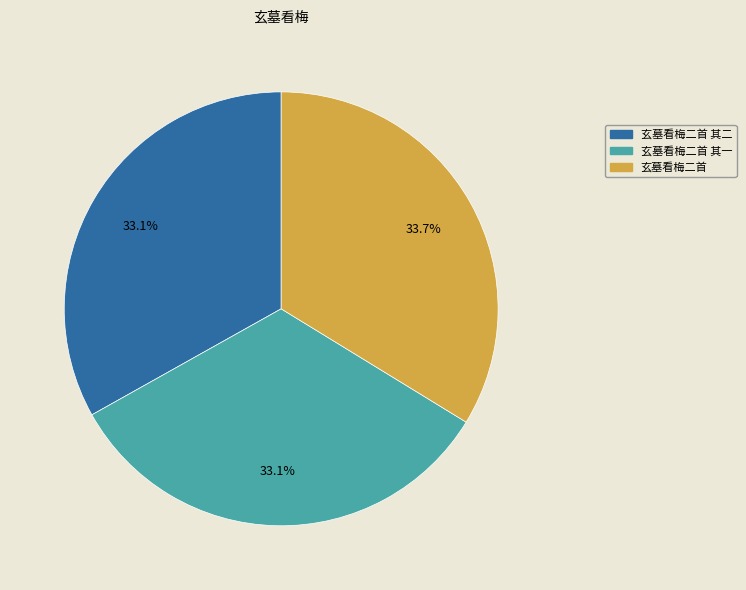

Is there a majority slice in this chart?

No